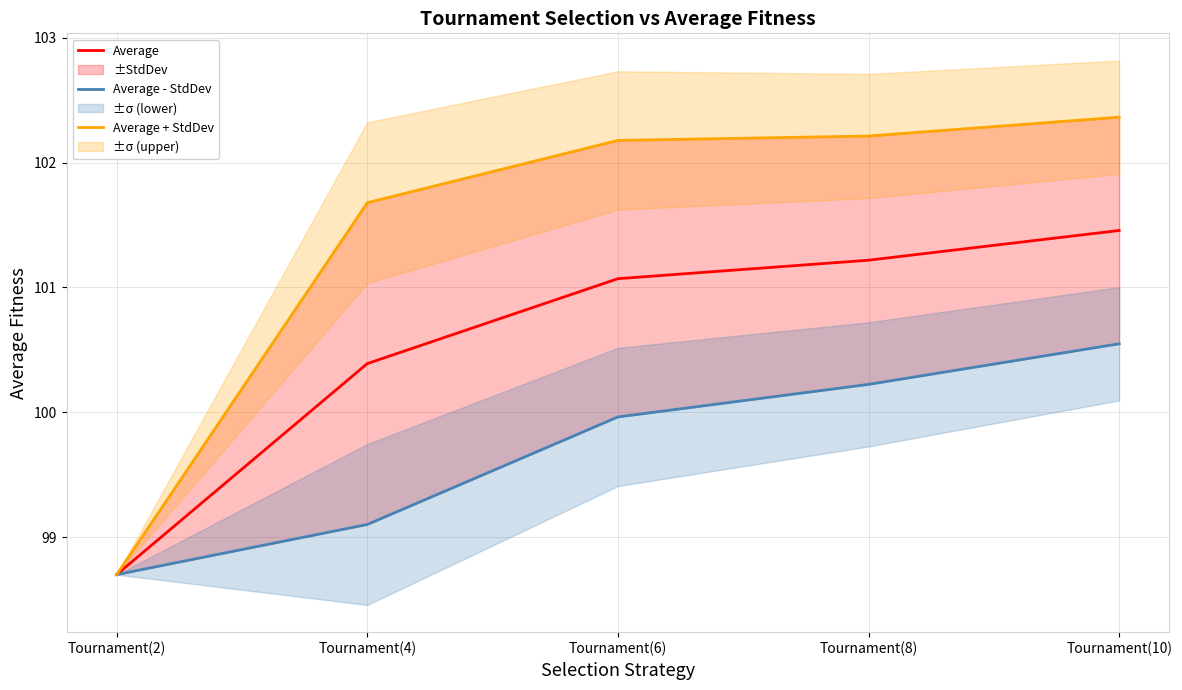

The value of Average - StdDev at Tournament(10) is 151.8. True or false?

False